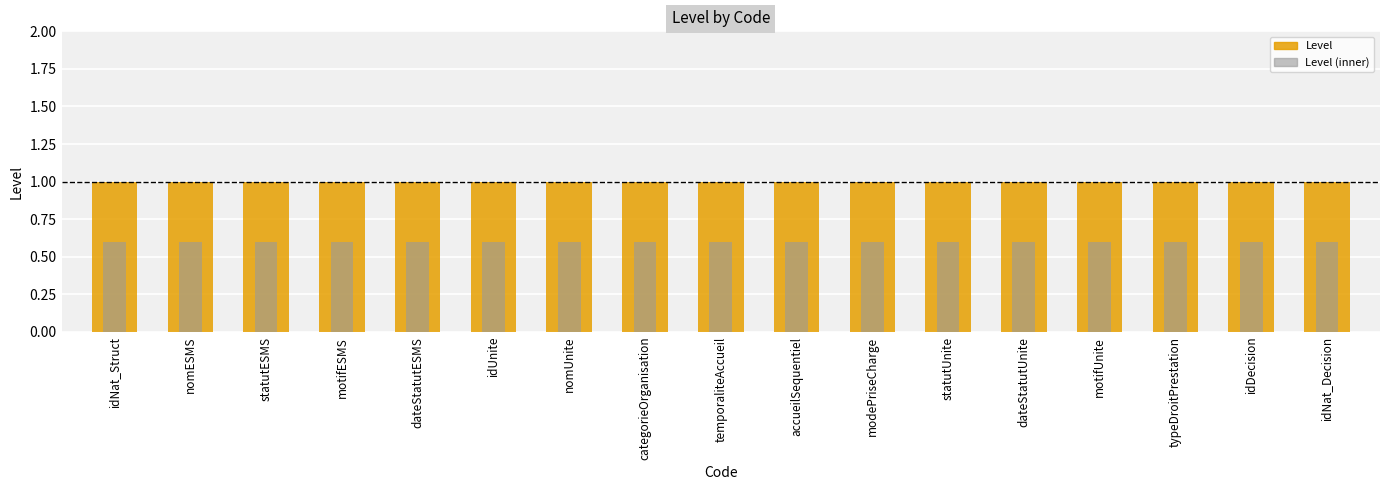

What is the label of the 3rd bar from the right?

typeDroitPrestation